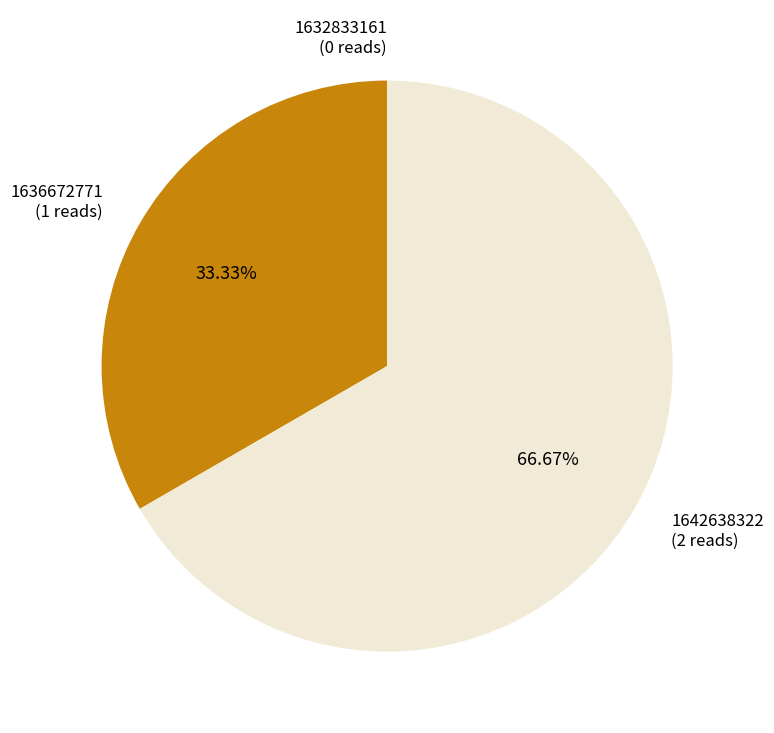

Which has a higher value, 1636672771 (1 reads) or 1642638322 (2 reads)?

1642638322 (2 reads)